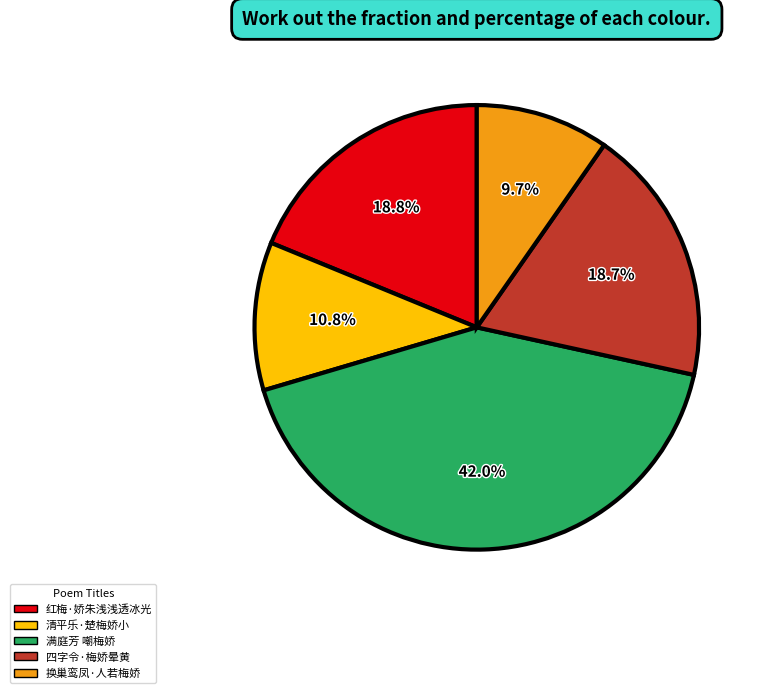

Is it true that 红梅·娇朱浅浅透冰光 is 28% of the pie?

False